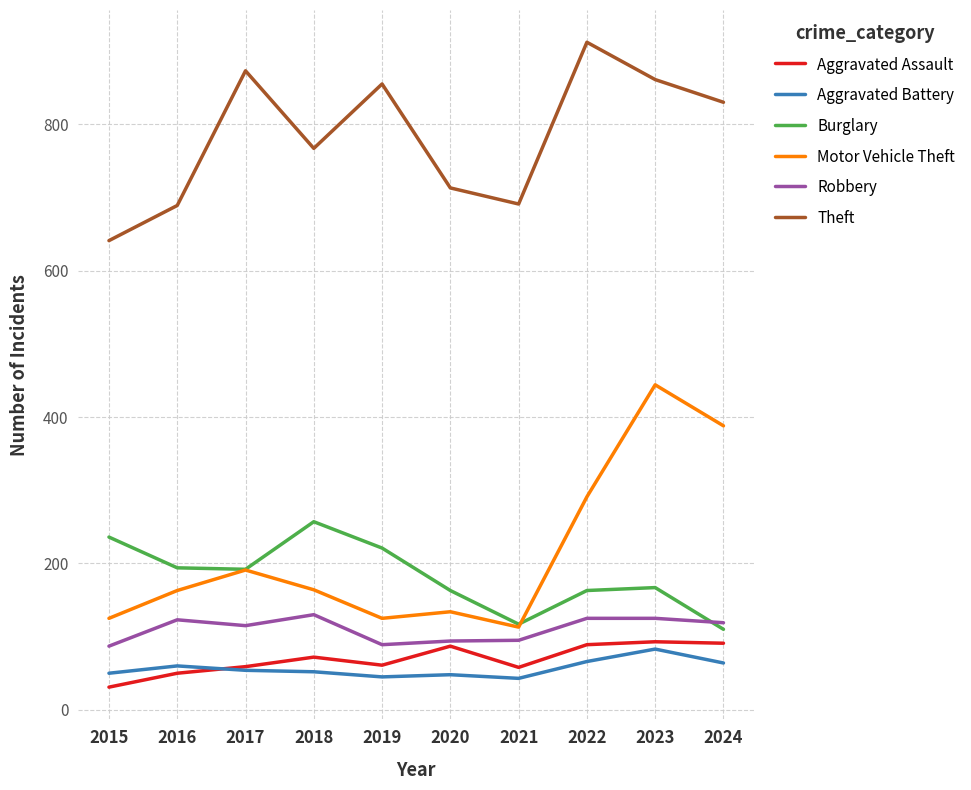

What is the difference between the Robbery values at 2020 and 2021?

1